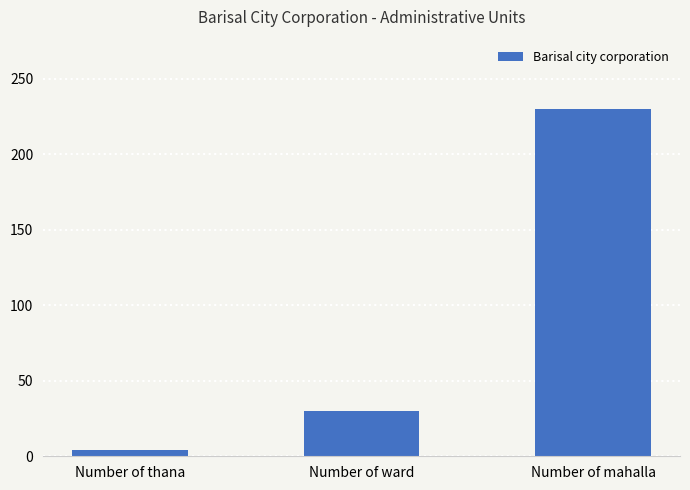

Are the bars horizontal?

No